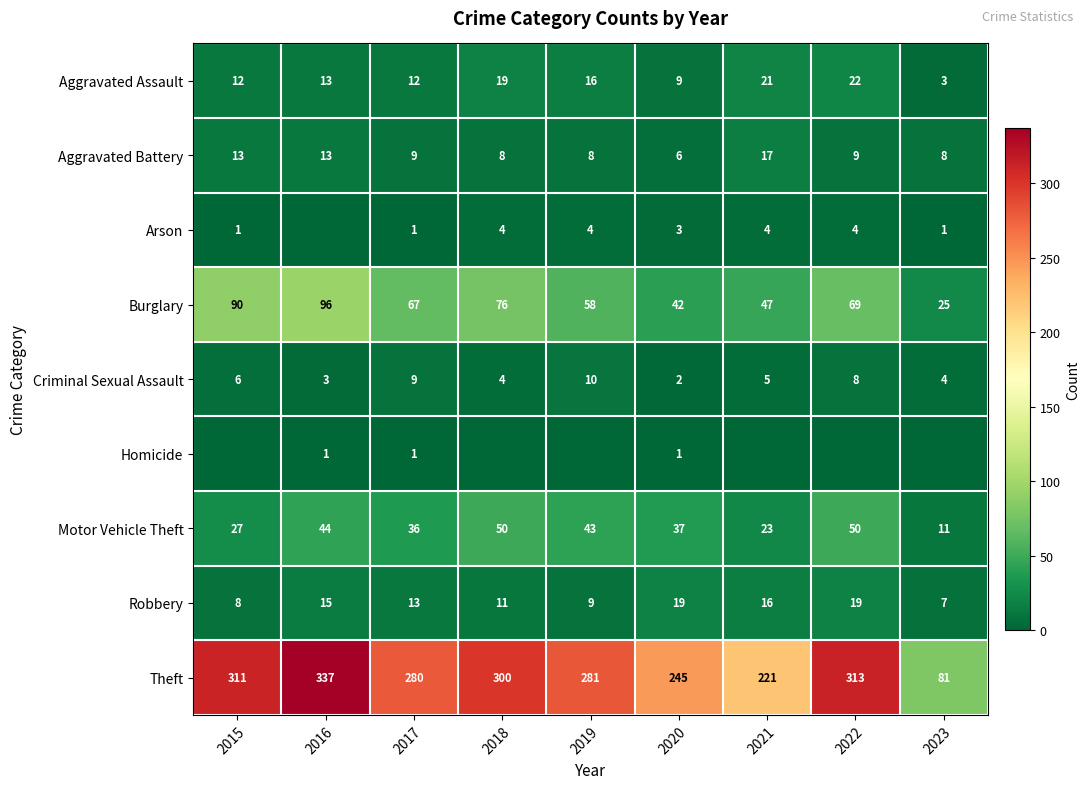

What is the approximate value of Robbery at 2021?

16